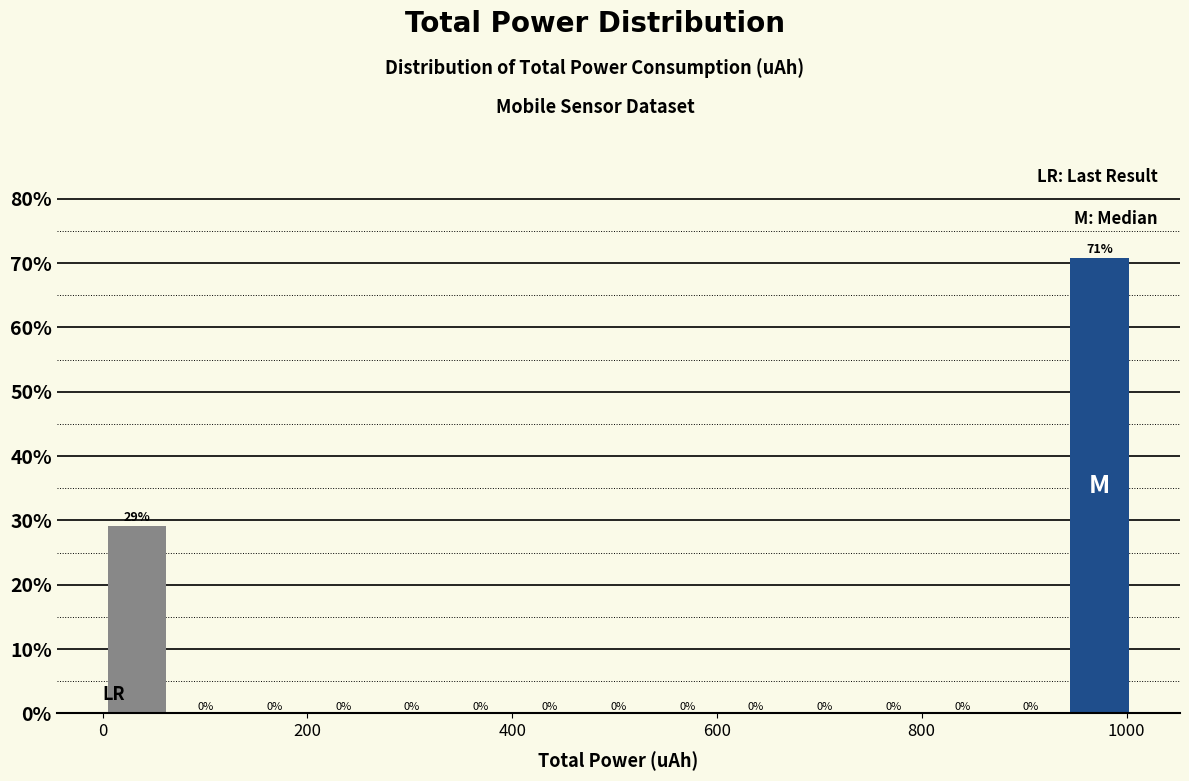

Around what value on the x-axis is the tallest bar? Give the approximate position of its centre, as read against the axis.

980